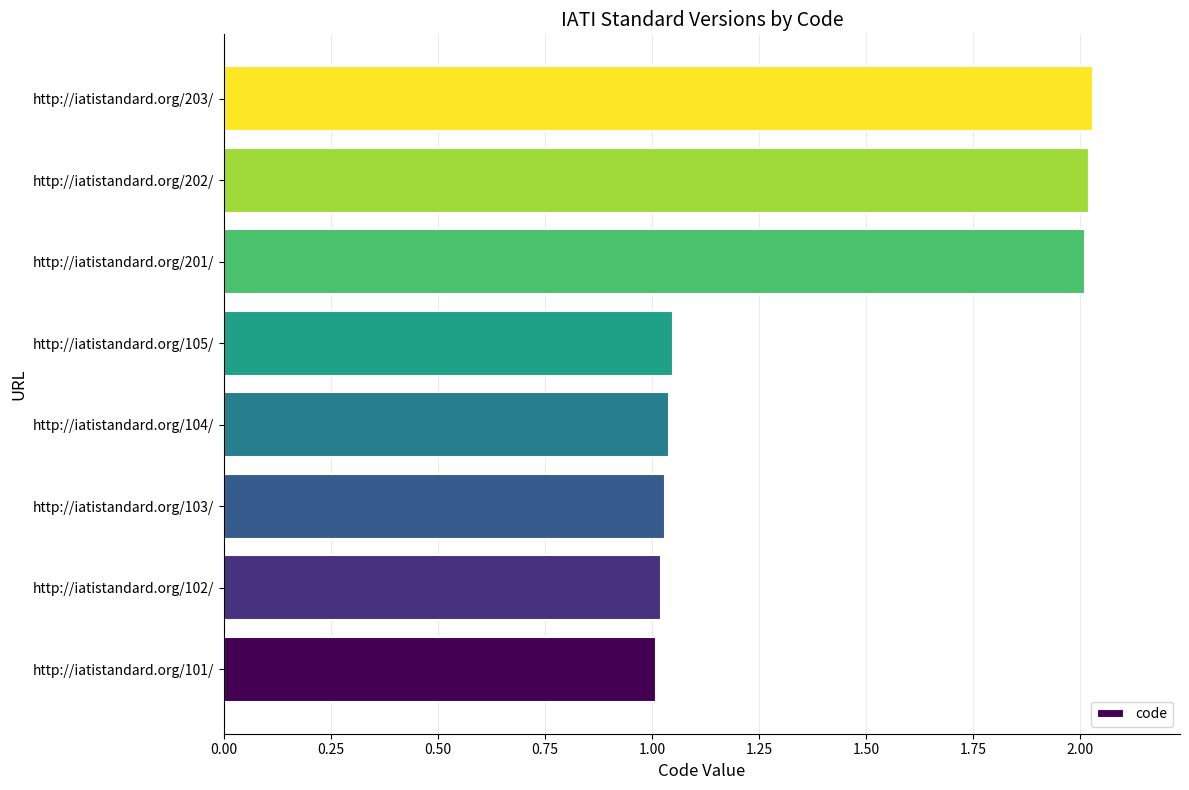

What is the average value?

1.4